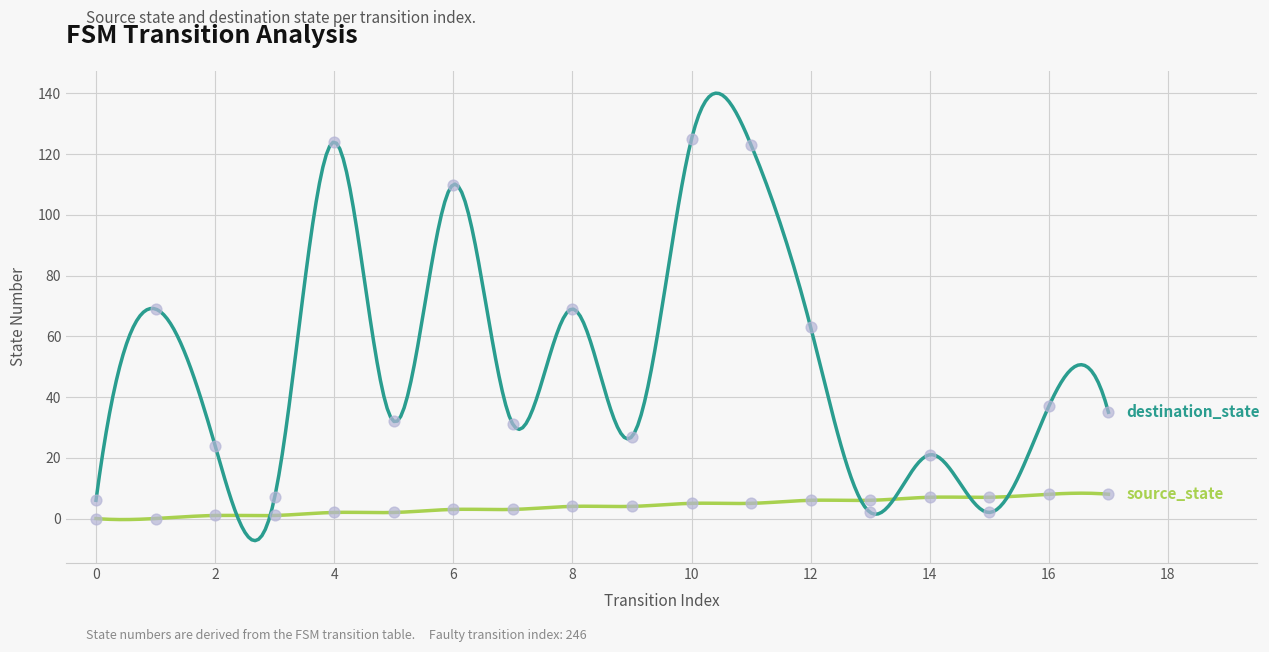

What are all the series names shown in the legend?

source_state, destination_state